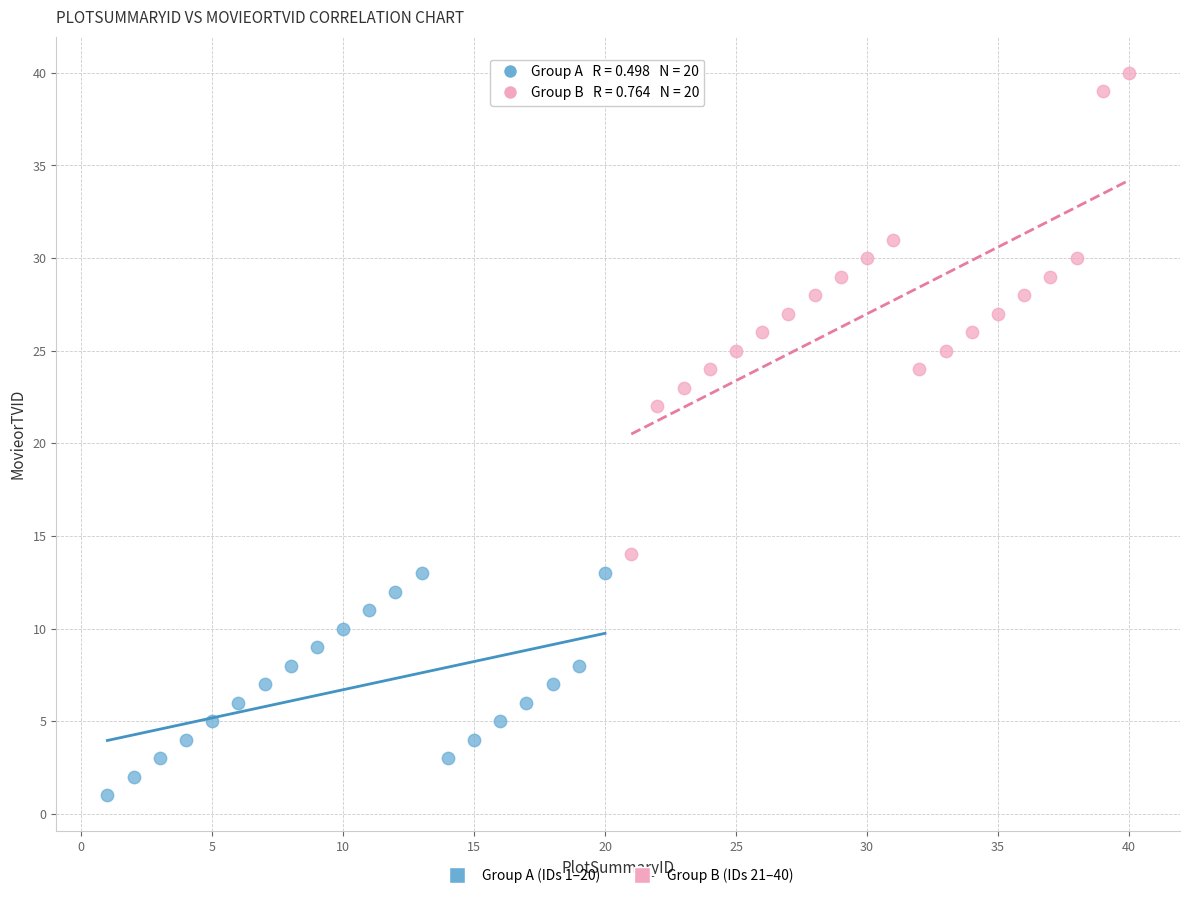

Which series reaches the minimum Y coordinate?

Group A (IDs 1–20)